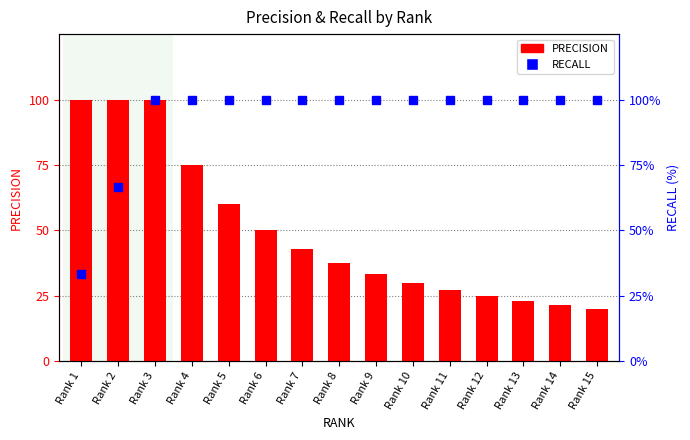

Reading left to right, what are all the values shown in this chart?

PRECISION: Rank 1=1.0	Rank 2=1.0	Rank 3=1.0	Rank 4=0.8	Rank 5=0.6	Rank 6=0.5	Rank 7=0.4	Rank 8=0.4	Rank 9=0.3	Rank 10=0.3	Rank 11=0.3	Rank 12=0.2	Rank 13=0.2	Rank 14=0.2	Rank 15=0.2
RECALL: Rank 1=33.3	Rank 2=66.7	Rank 3=100.0	Rank 4=100.0	Rank 5=100.0	Rank 6=100.0	Rank 7=100.0	Rank 8=100.0	Rank 9=100.0	Rank 10=100.0	Rank 11=100.0	Rank 12=100.0	Rank 13=100.0	Rank 14=100.0	Rank 15=100.0